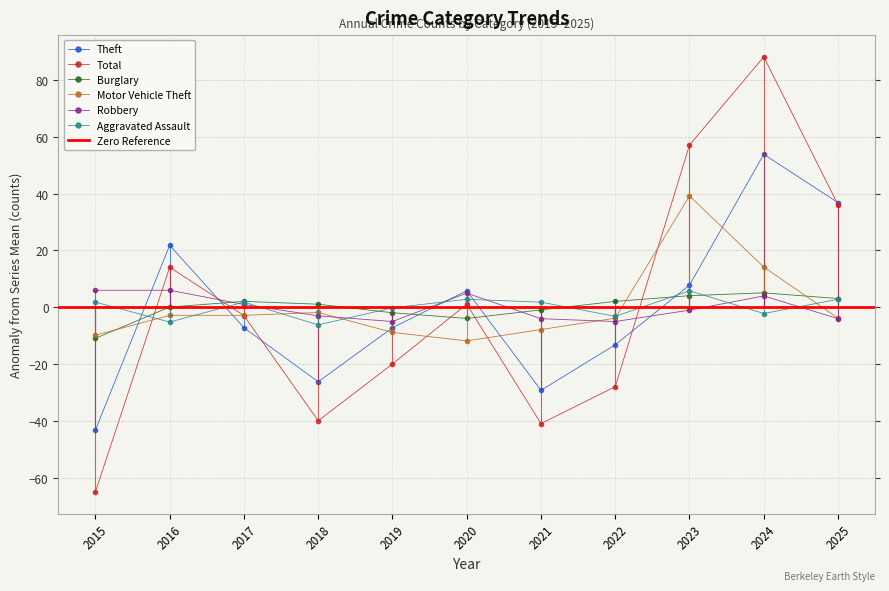

Reading right to left, extract all data points from this chart.

Theft: 2025=36.8	2024=53.8	2023=7.8	2022=-13.2	2021=-29.2	2020=5.8	2019=-7.2	2018=-26.2	2017=-7.2	2016=21.8	2015=-43.2
Total: 2025=36.1	2024=88.1	2023=57.1	2022=-27.9	2021=-40.9	2020=1.1	2019=-19.9	2018=-39.9	2017=-2.9	2016=14.1	2015=-64.9
Burglary: 2025=3.1	2024=5.1	2023=4.1	2022=2.1	2021=-0.9	2020=-3.9	2019=-1.9	2018=1.1	2017=2.1	2016=0.1	2015=-10.9
Motor Vehicle Theft: 2025=-3.8	2024=14.2	2023=39.2	2022=-3.8	2021=-7.8	2020=-11.8	2019=-8.8	2018=-1.8	2017=-2.8	2016=-2.8	2015=-9.8
Robbery: 2025=-4.0	2024=4.0	2023=-1.0	2022=-5.0	2021=-4.0	2020=5.0	2019=-5.0	2018=-3.0	2017=1.0	2016=6.0	2015=6.0
Aggravated Assault: 2025=2.8	2024=-2.2	2023=5.8	2022=-3.2	2021=1.8	2020=2.8	2019=-0.2	2018=-6.2	2017=1.8	2016=-5.2	2015=1.8